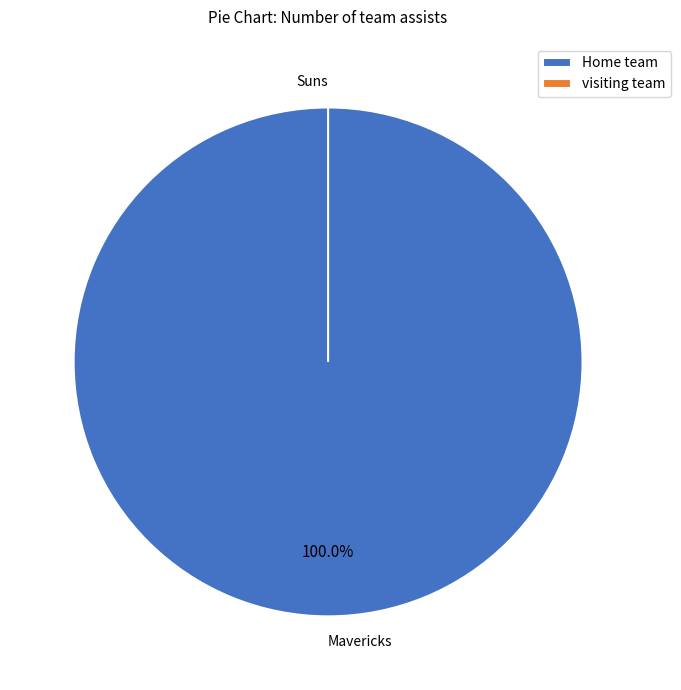

Does any single category account for the majority?

Yes